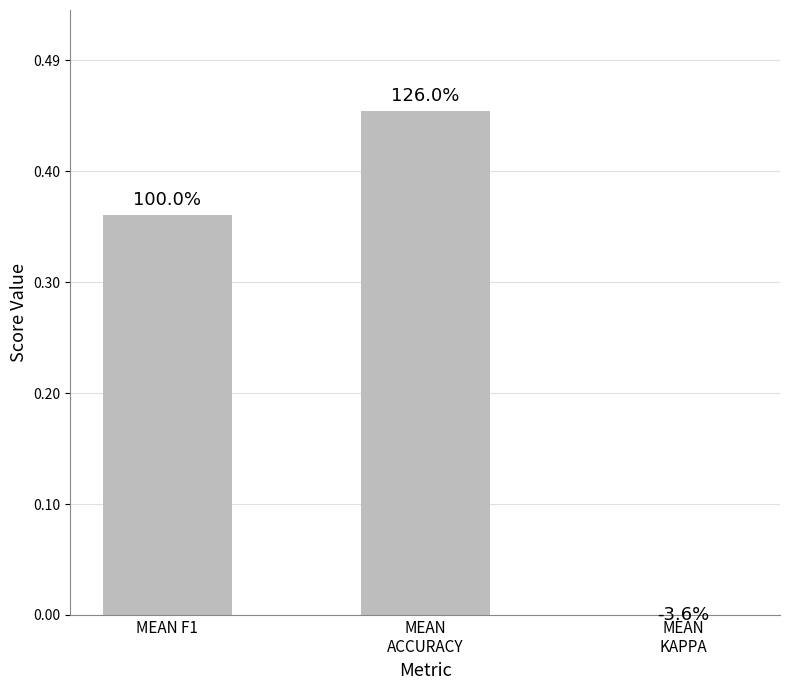

How many data points does each series have?

3